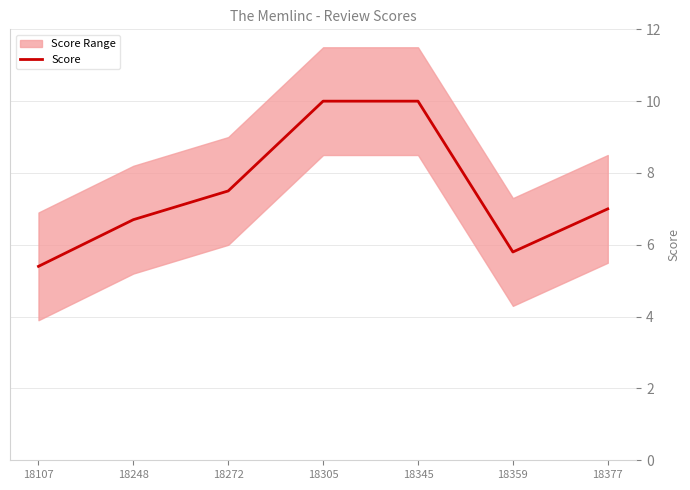

What is the difference between the values at 18272 and 18377?

0.5